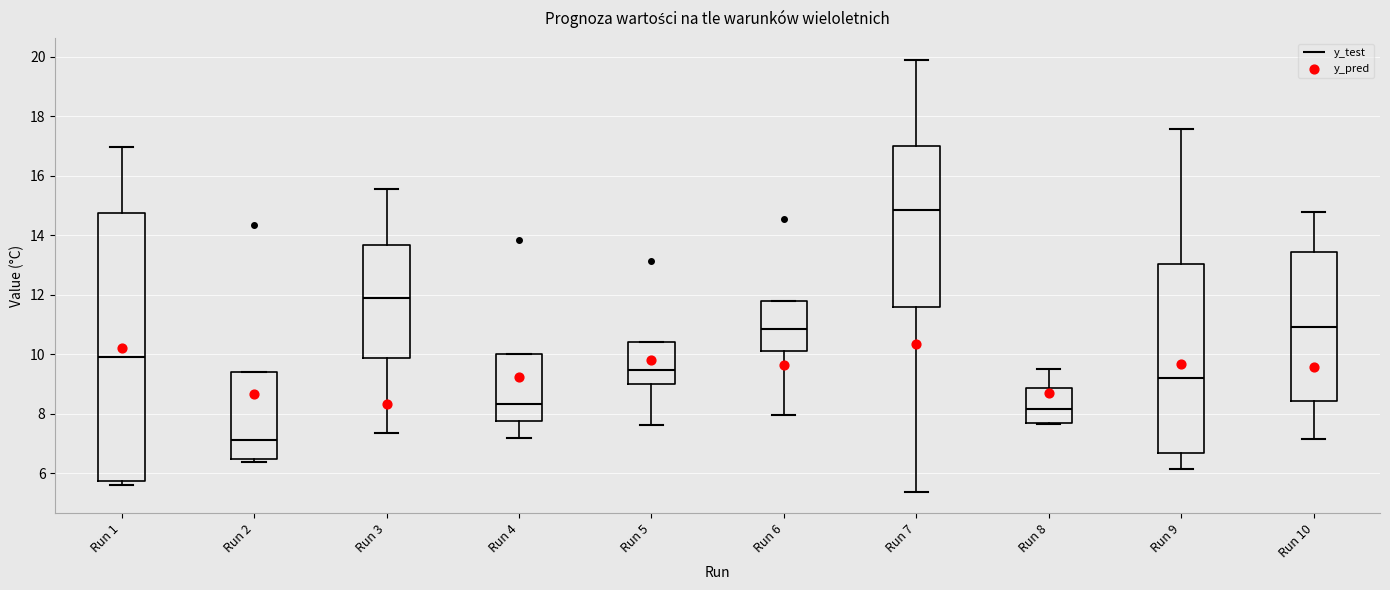

Where does the median line of the box for Run 6 sit on the y-axis? The values are not printed on the chart, so give them approximately, as read against the axis.

10.8